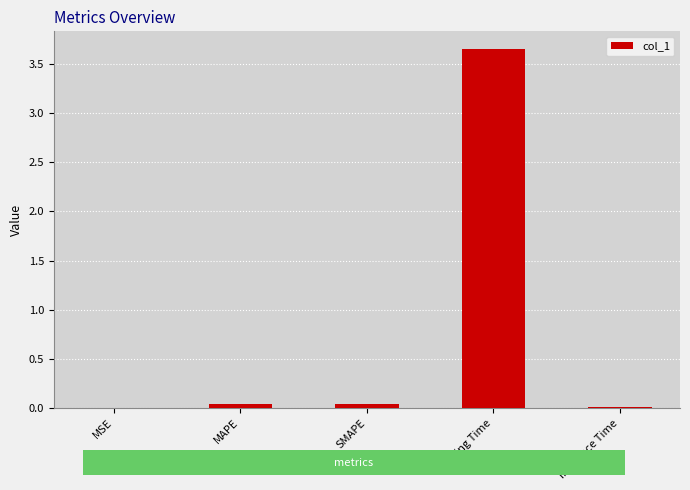

Which category has the highest value across all series?

Training Time